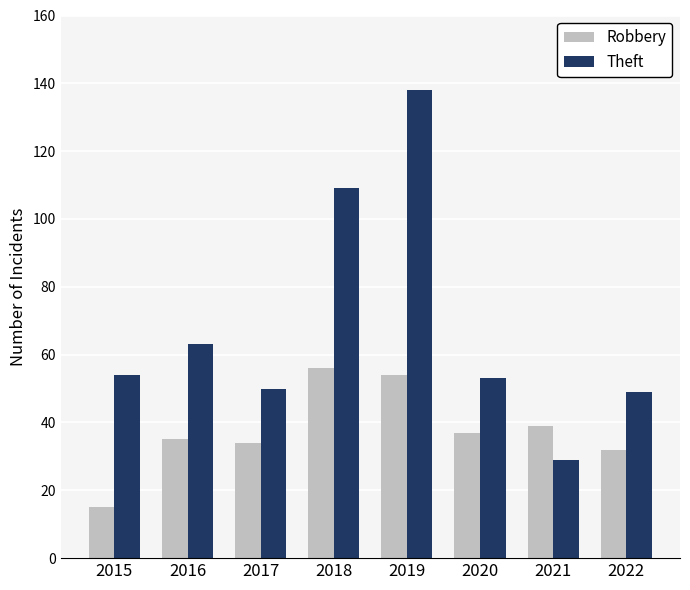

What is the sum of all Theft values?

545